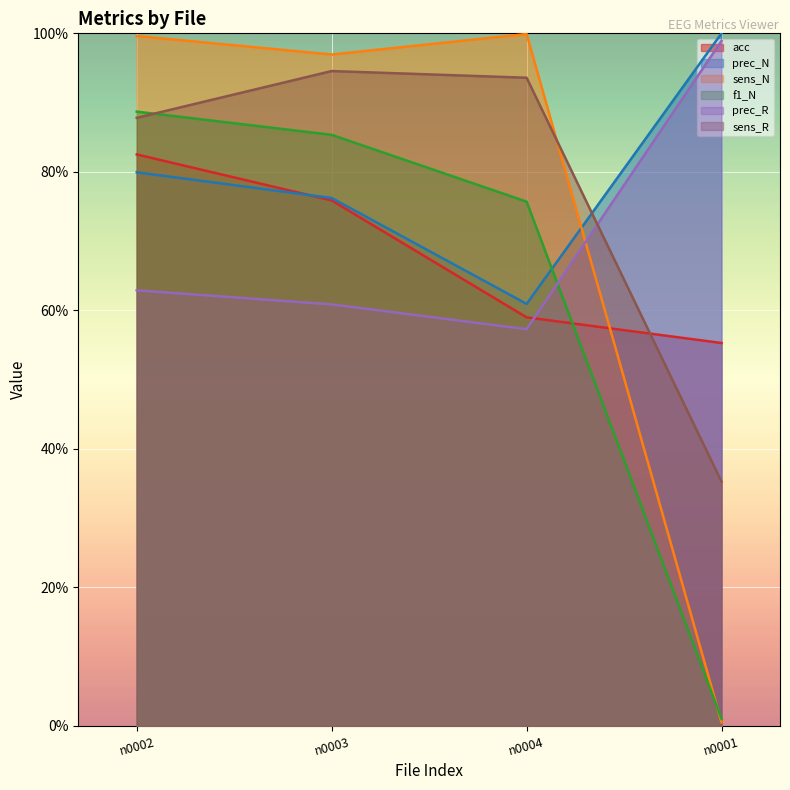

True or false: sens_R has more than 1 points higher than both neighbors.

False